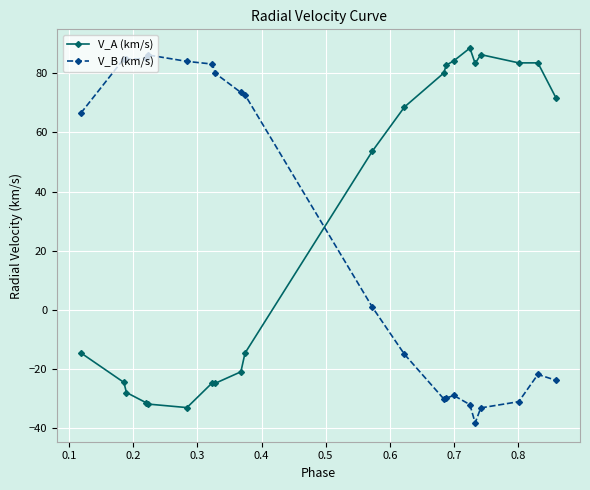

Does the chart display data point markers on the line(s)?

Yes